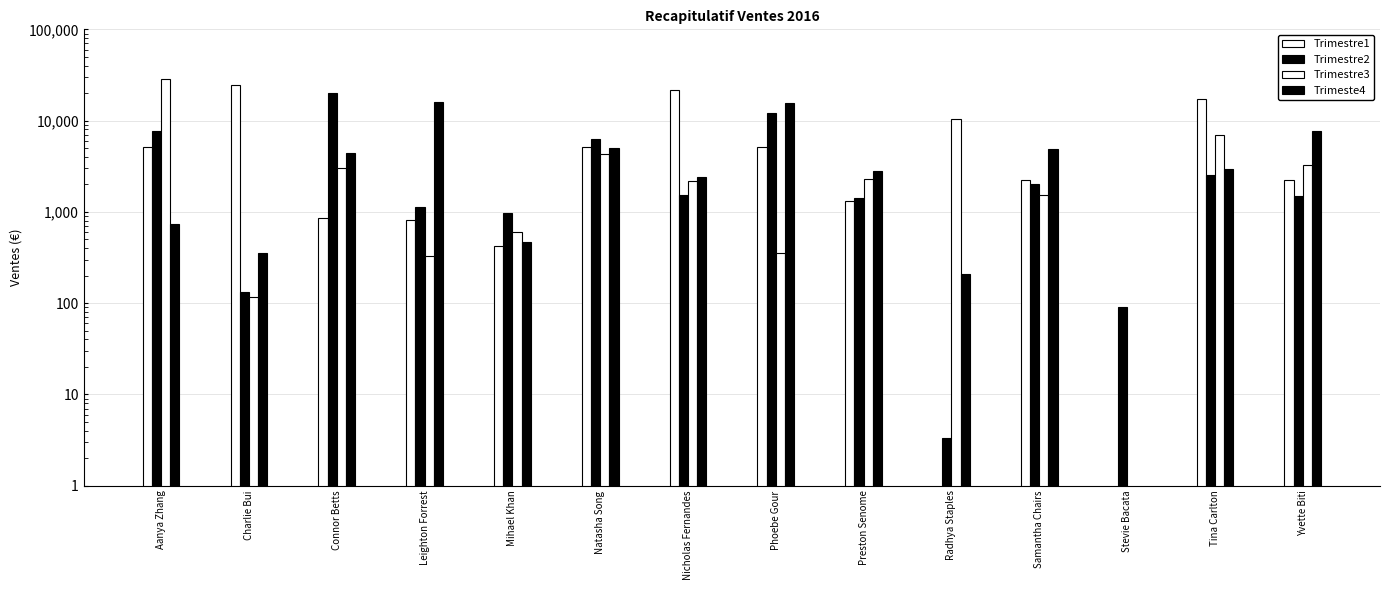

What position from the right is Samantha Chairs?

4